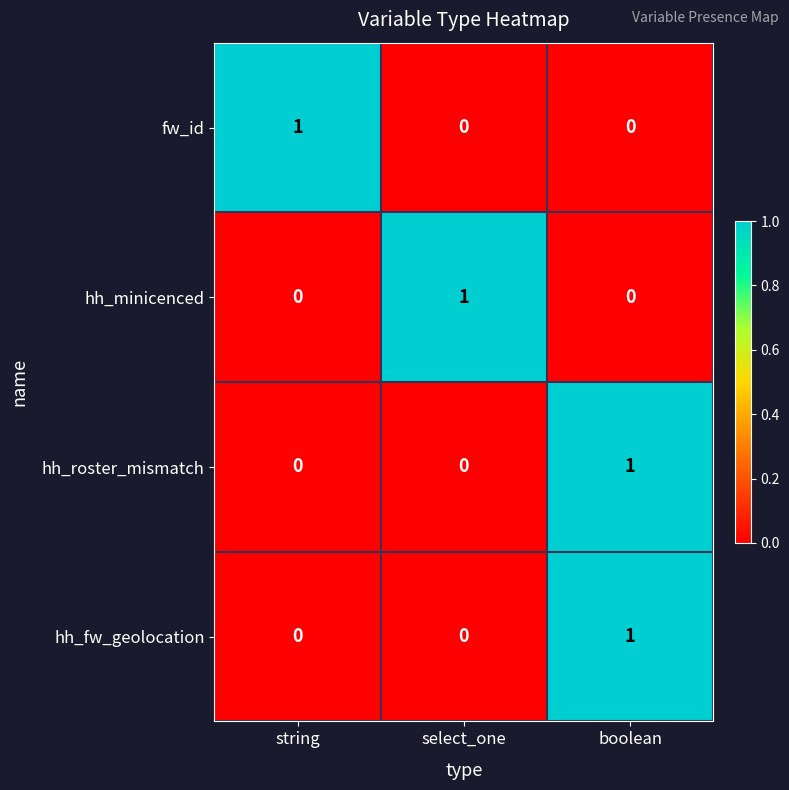

True or false: hh_minicenced has a value of -1 at boolean.

False